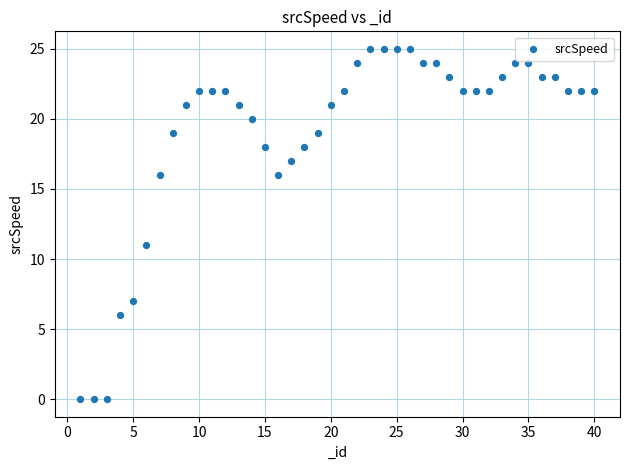

What Y value in the scatter plot is closest to 12?

11